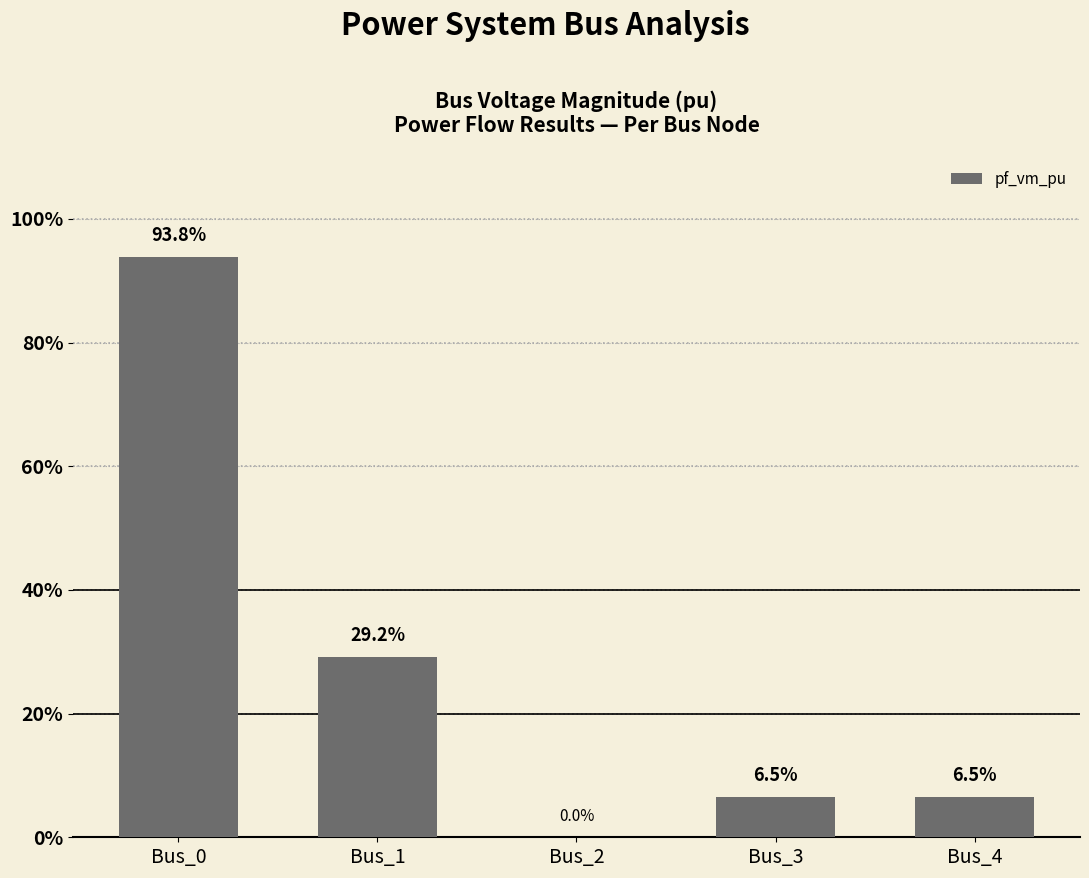

What is the sum of the values at Bus_0 and Bus_2?

0.9